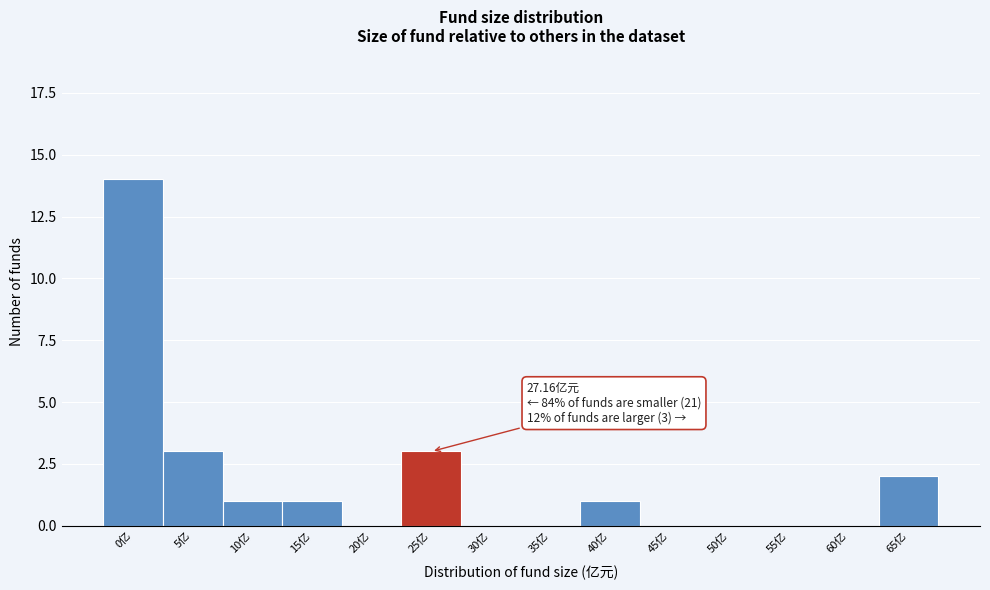

Reading right to left, extract all data points from this chart.

65亿=2	60亿=0	55亿=0	50亿=0	45亿=0	40亿=1	35亿=0	30亿=0	25亿=3	20亿=0	15亿=1	10亿=1	5亿=3	0亿=14